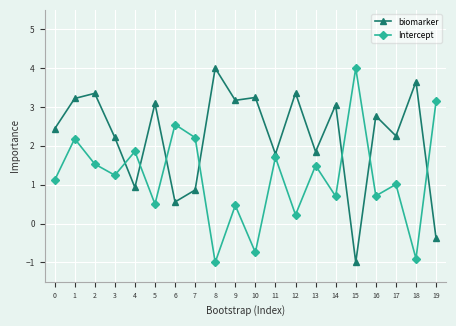

Reading left to right, list all the values displayed in this chart.

biomarker: 0=2.4	1=3.2	2=3.4	3=2.2	4=0.9	5=3.1	6=0.6	7=0.9	8=4.0	9=3.2	10=3.2	11=1.8	12=3.4	13=1.8	14=3.1	15=-1.0	16=2.8	17=2.3	18=3.7	19=-0.4
Intercept: 0=1.1	1=2.2	2=1.5	3=1.2	4=1.9	5=0.5	6=2.5	7=2.2	8=-1.0	9=0.5	10=-0.7	11=1.7	12=0.2	13=1.5	14=0.7	15=4.0	16=0.7	17=1.0	18=-0.9	19=3.1